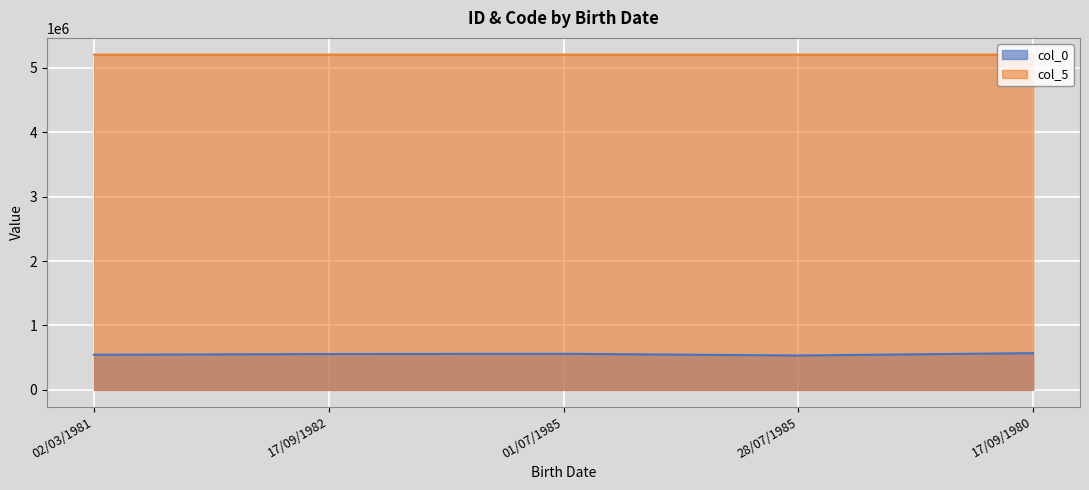

Which series changed the most between 02/03/1981 and 17/09/1980?

col_0